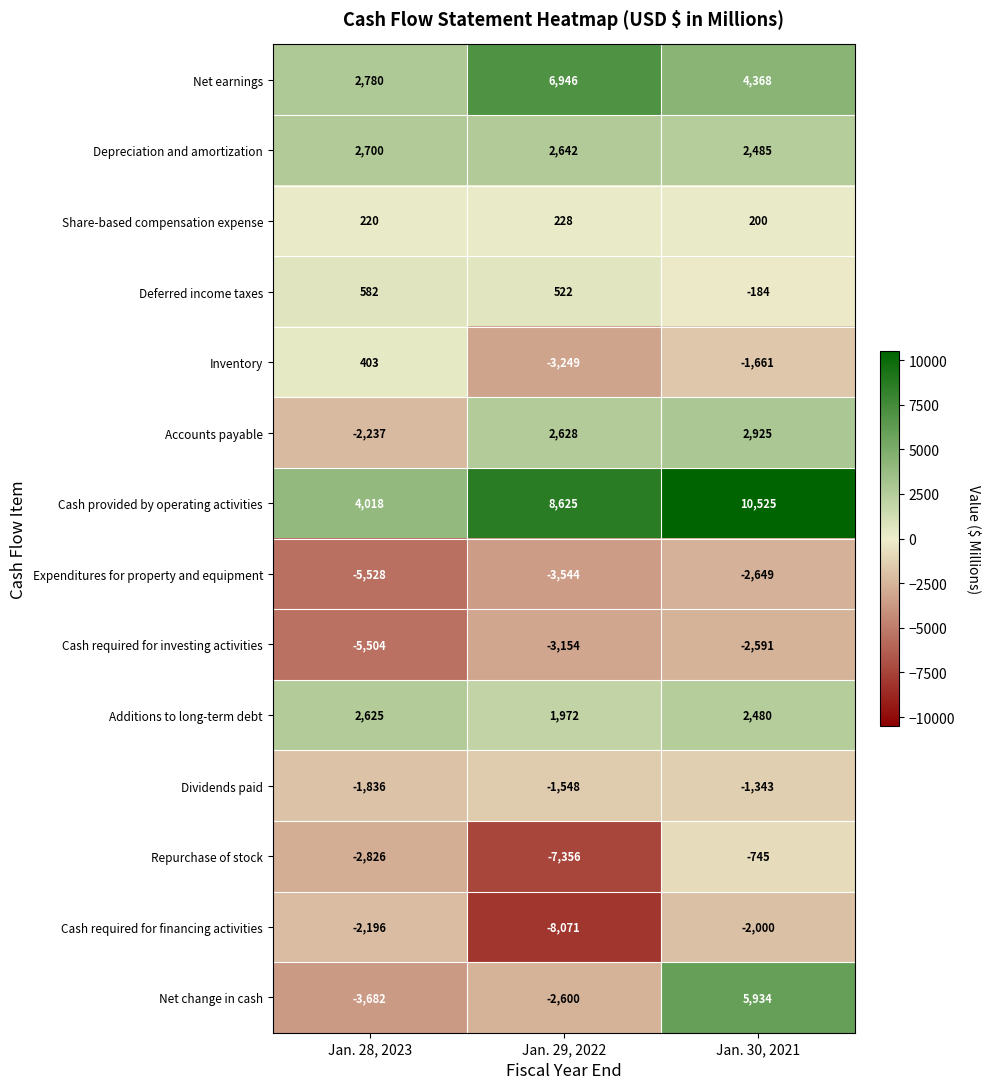

List the series in order of their peak value, lowest first.

Expenditures for property and equipment, Cash required for investing activities, Cash required for financing activities, Dividends paid, Repurchase of stock, Share-based compensation expense, Inventory, Deferred income taxes, Additions to long-term debt, Depreciation and amortization, Accounts payable, Net change in cash, Net earnings, Cash provided by operating activities